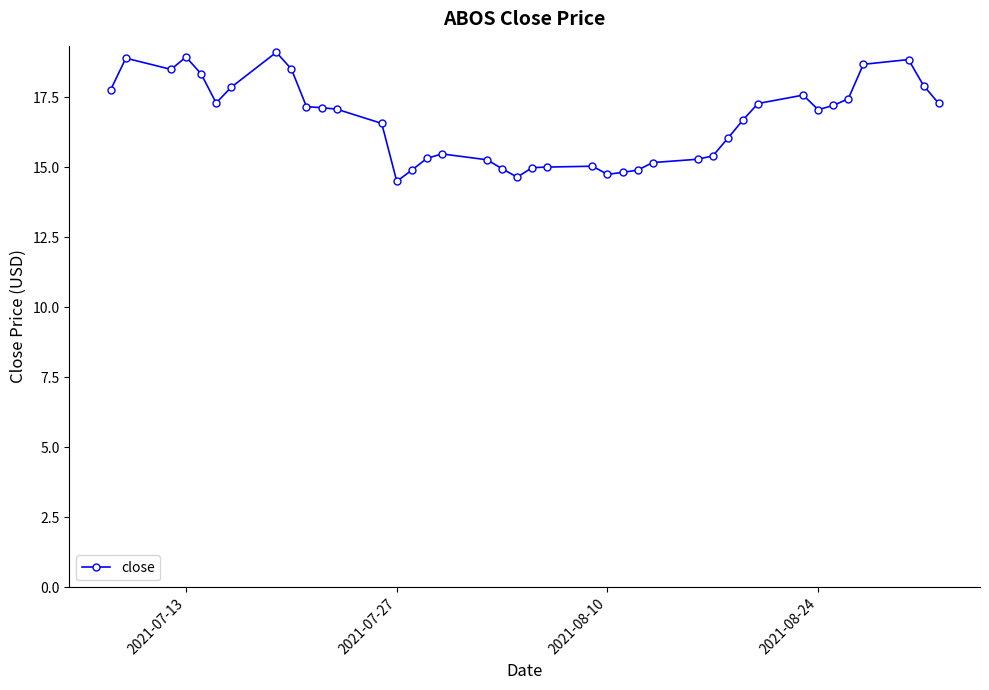

How many series are shown in this chart?

1